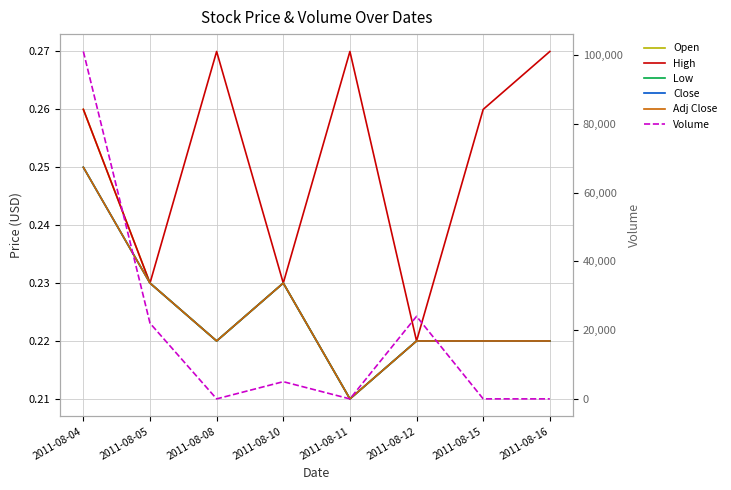

Which series has the largest range (max minus min)?

Volume